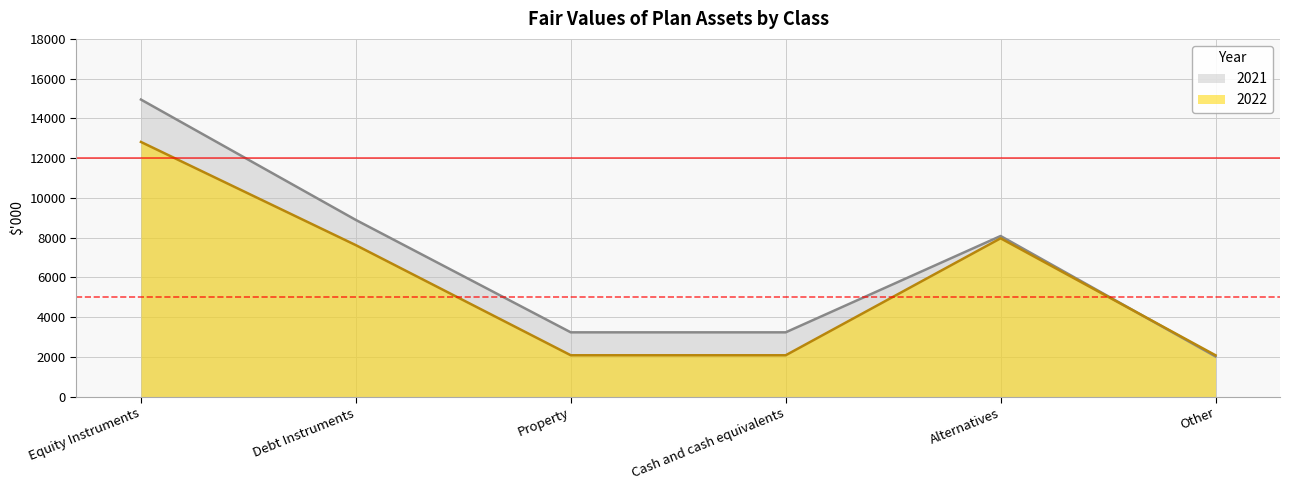

Where do 2022 and 2021 first cross each other?

Alternatives and Other